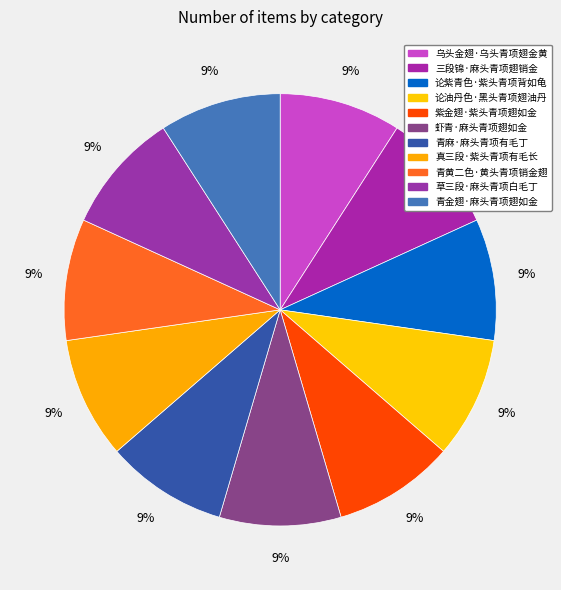

To the nearest percent, what percentage of the pie is 紫金翅·紫头青项翅如金?

9%